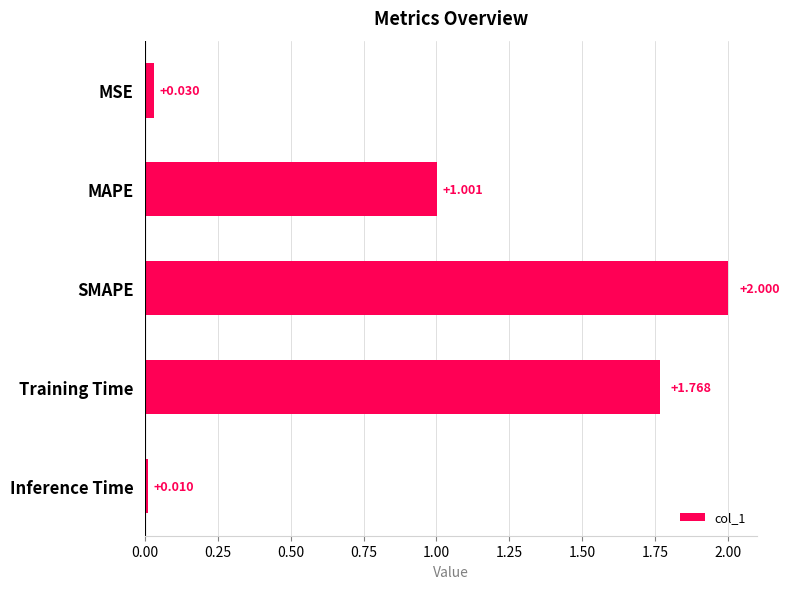

What is the greatest value displayed?

2.0